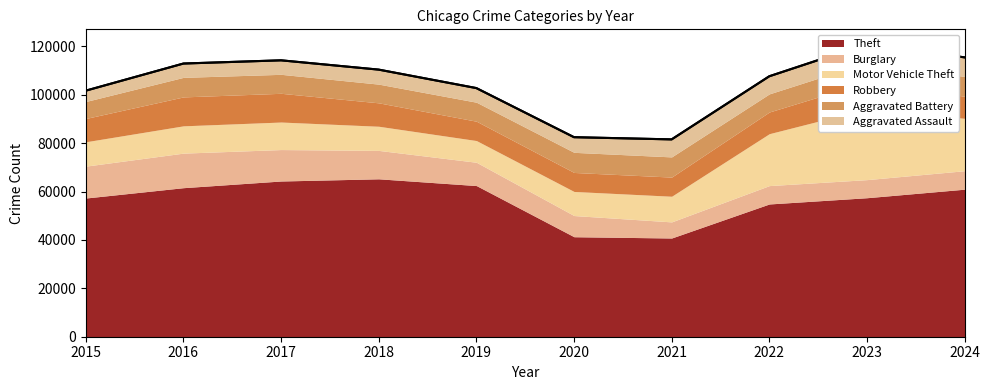

Is it true that Robbery equals 11052 at 2023?

True